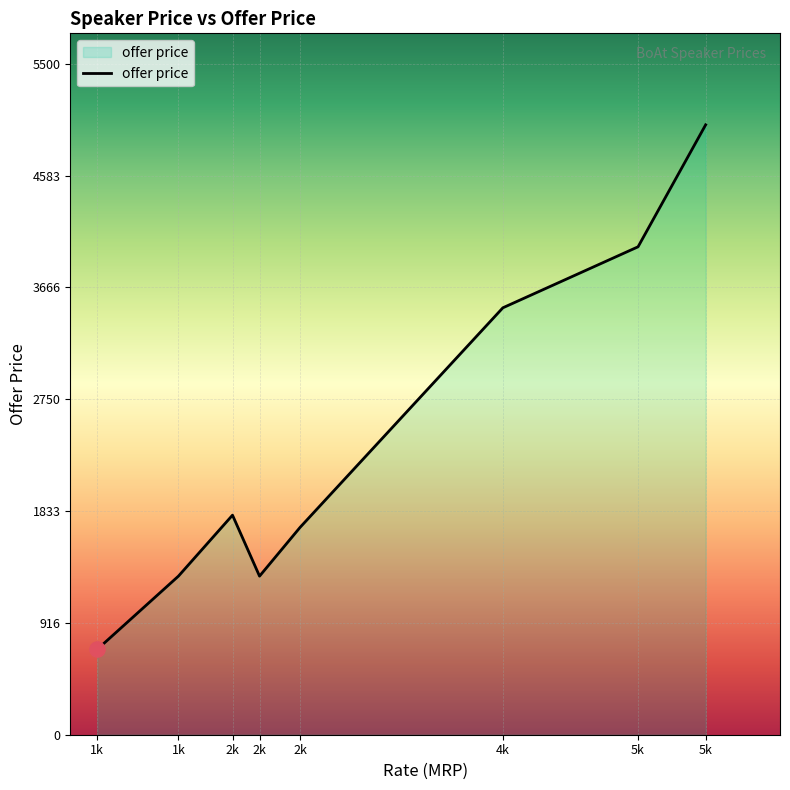

How many categories are shown in the chart?

8